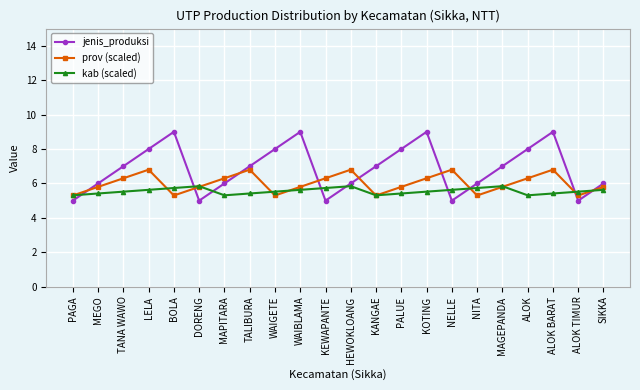

In kab (scaled), how many points are higher than both neighbors (excluding endpoints)?

3